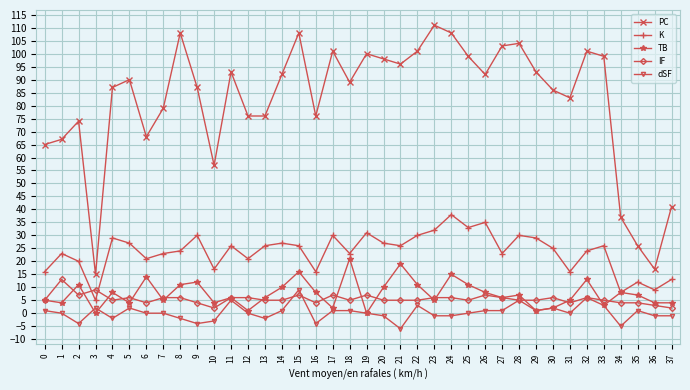

True or false: IF and PC intersect in this chart.

False